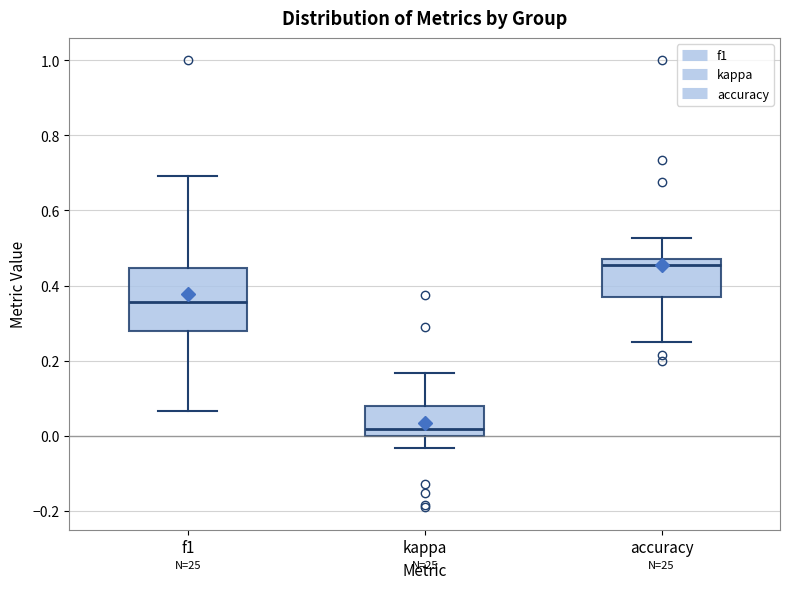

Where does the upper whisker of the box for accuracy end on the y-axis? The values are not printed on the chart, so give them approximately, as read against the axis.

0.52